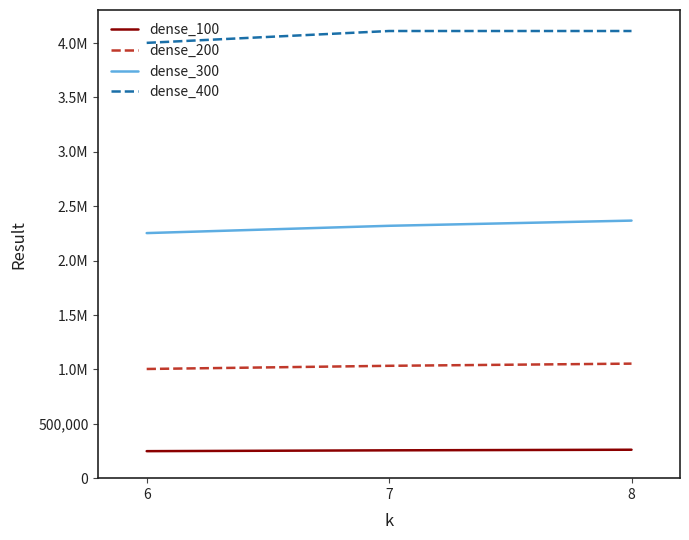

What is the value of the dense_300 point at the 1st from the left?

2253234.8